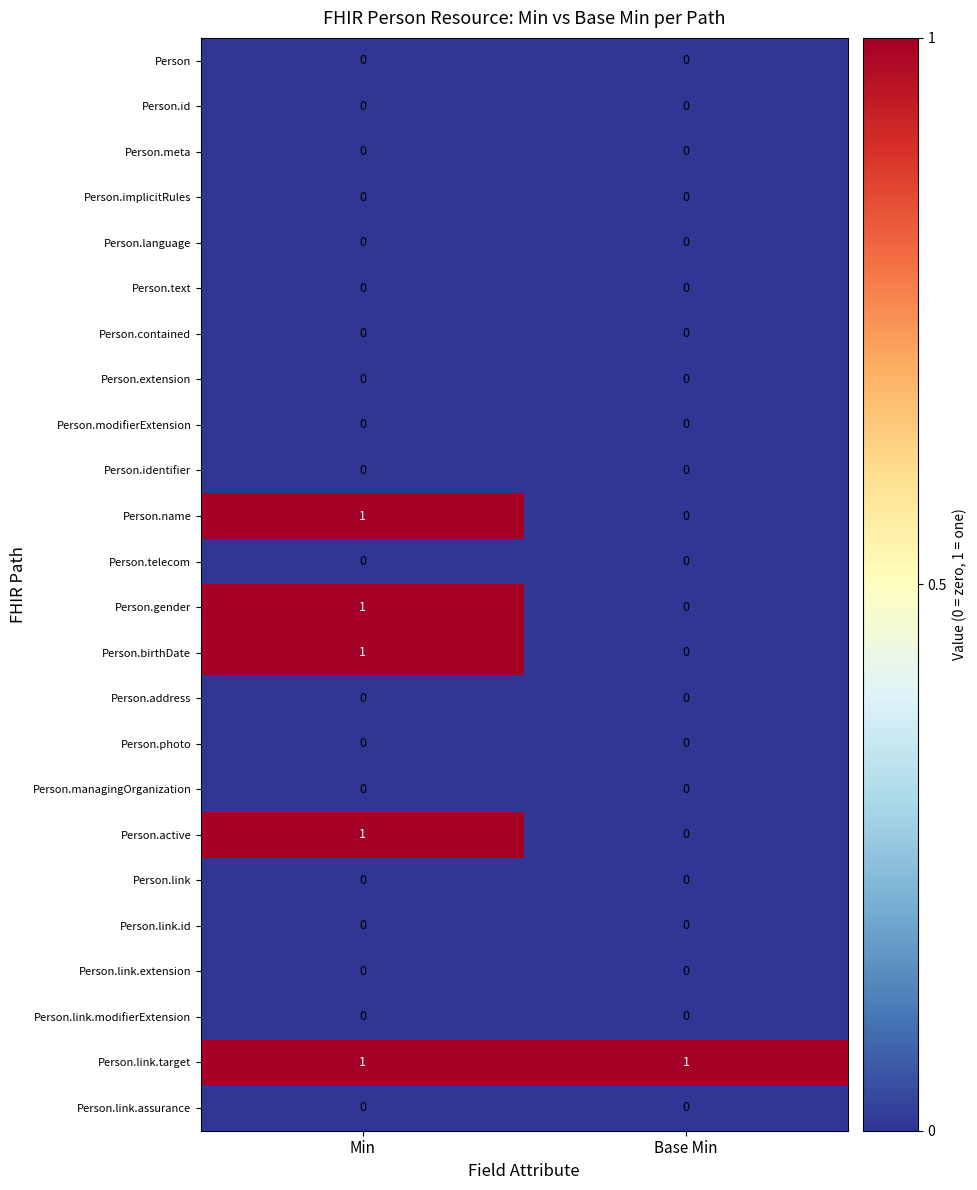

At which category is the sum across all series the highest?

Min